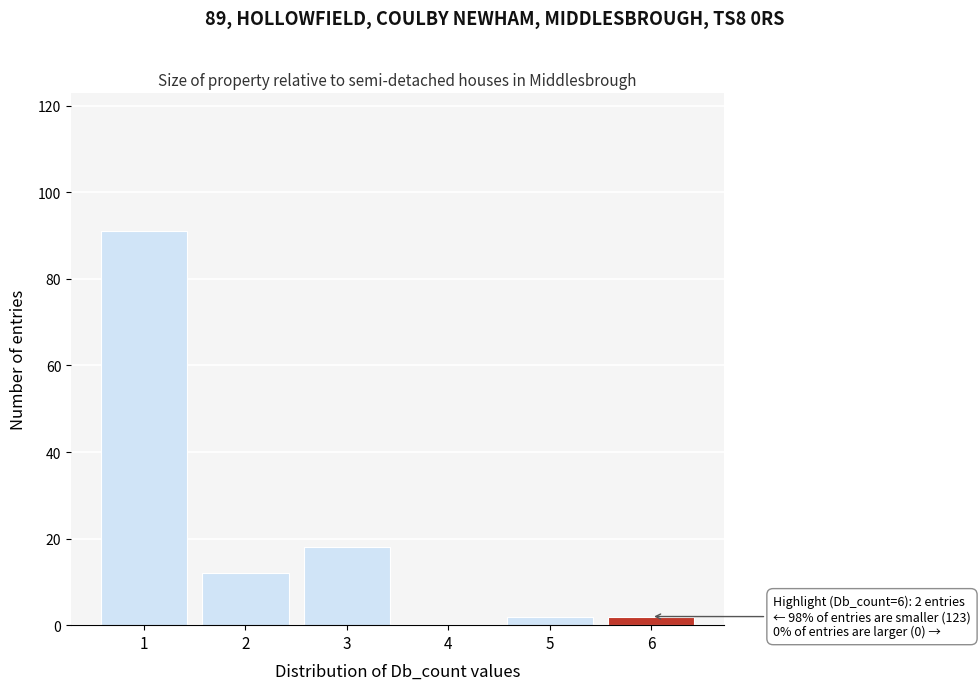

Reading right to left, list all the values displayed in this chart.

6=2	5=2	4=0	3=18	2=12	1=91